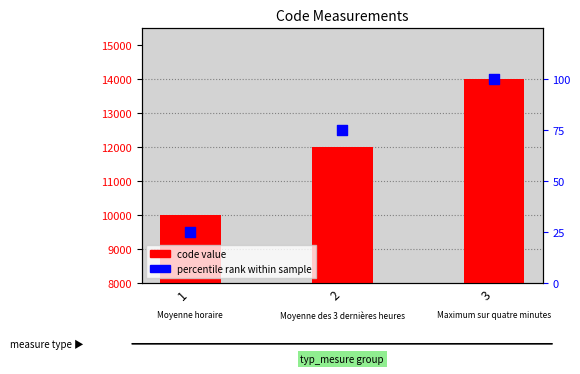

Which series reaches the minimum Y coordinate?

percentile rank